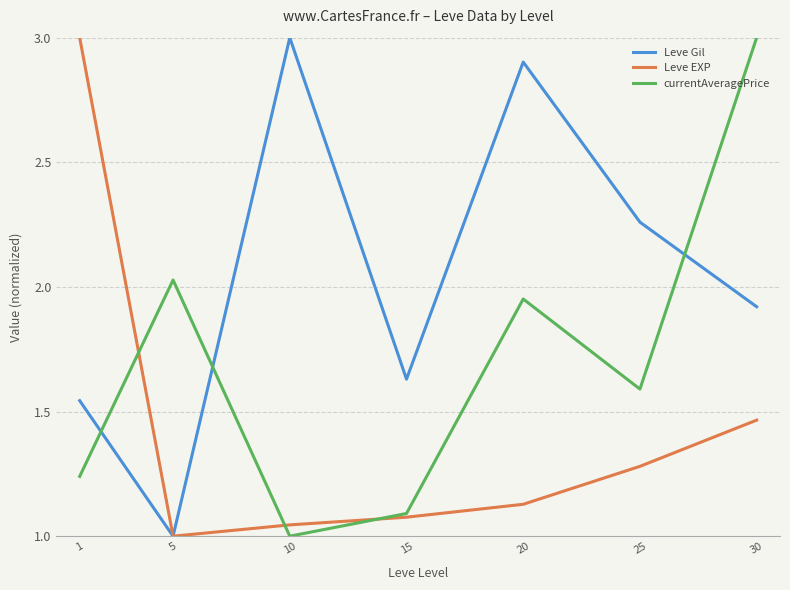

The value of Leve Gil at 10 is 3.0. True or false?

True